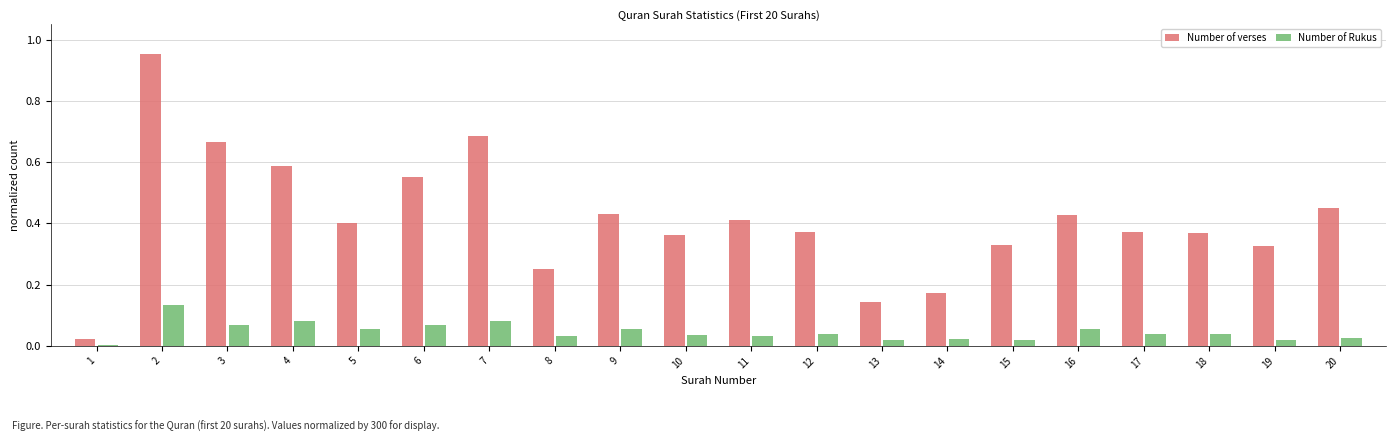

What is the difference between the maximum and minimum values in the Number of verses series?

0.9